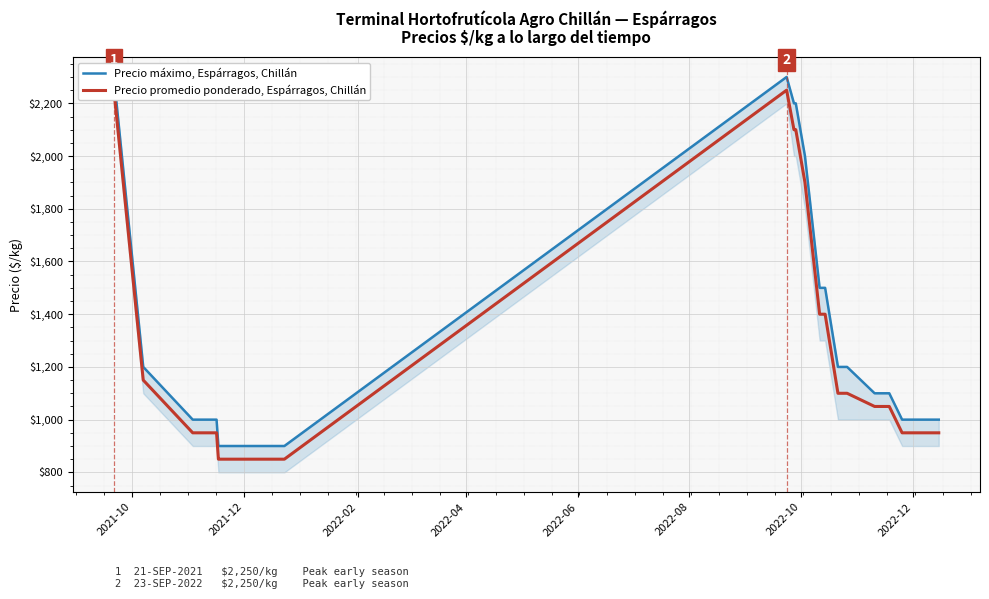

Which label corresponds to the largest value in the chart?

2021-10